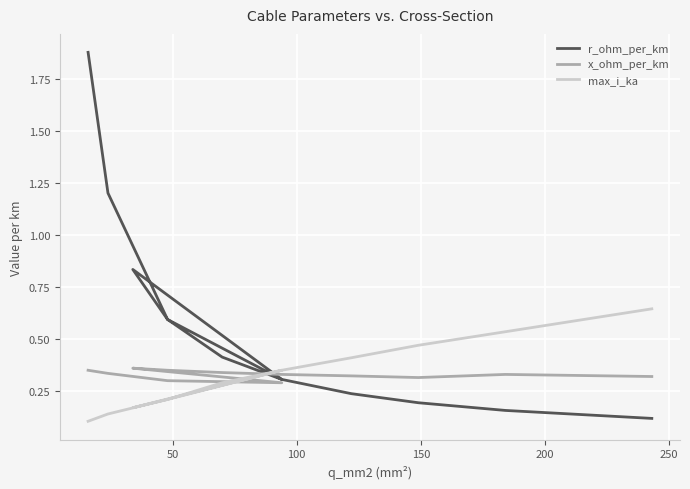

How many intersections are there between max_i_ka and x_ohm_per_km?

3